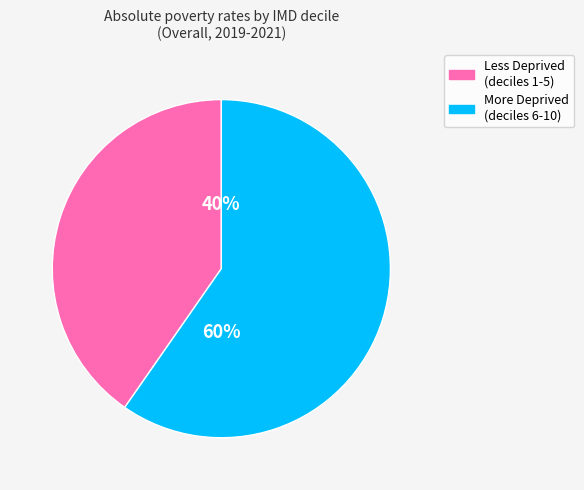

Is there any slice that represents more than half of the pie?

Yes